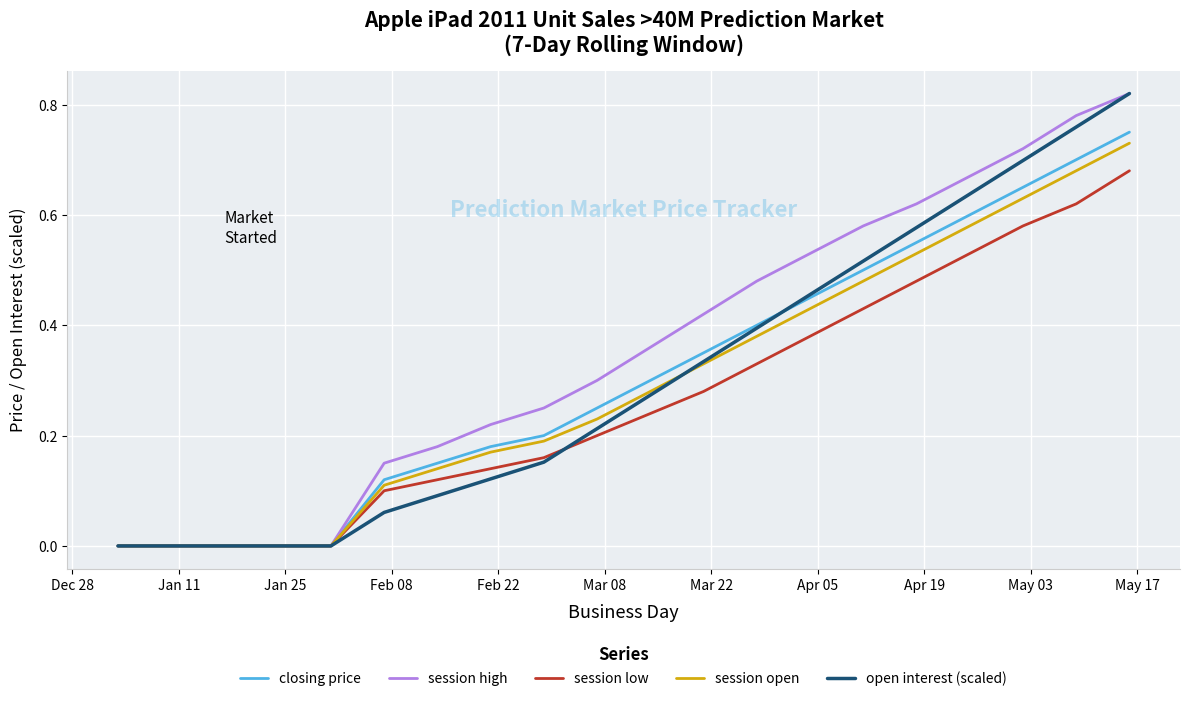

True or false: open interest (scaled) and session open cross at least once.

True